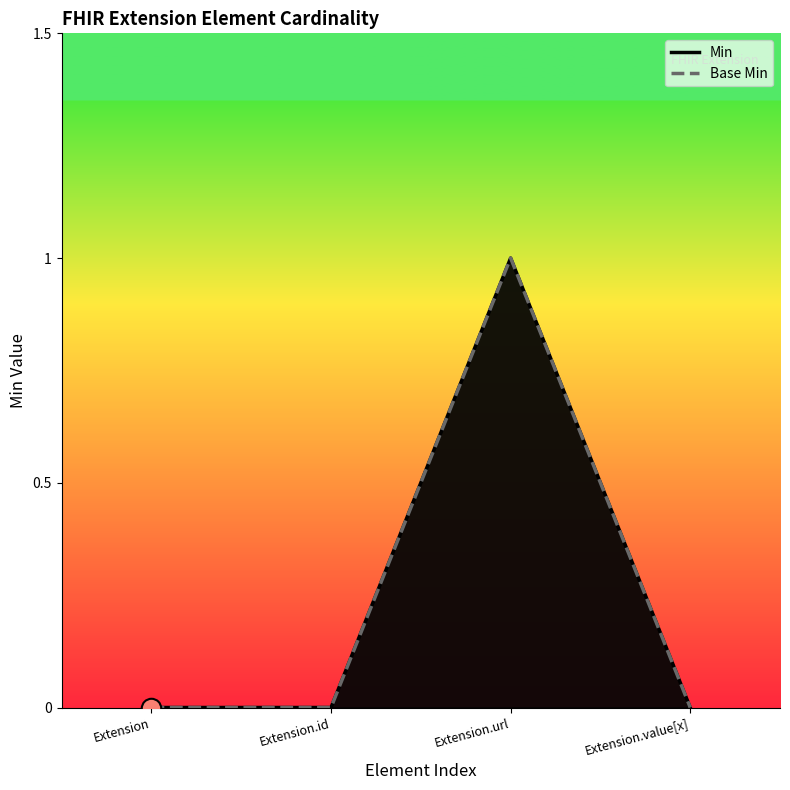

Reading left to right, list all the values displayed in this chart.

Min: Extension=0	Extension.id=0	Extension.url=1	Extension.value[x]=0
Base Min: Extension=0	Extension.id=0	Extension.url=1	Extension.value[x]=0